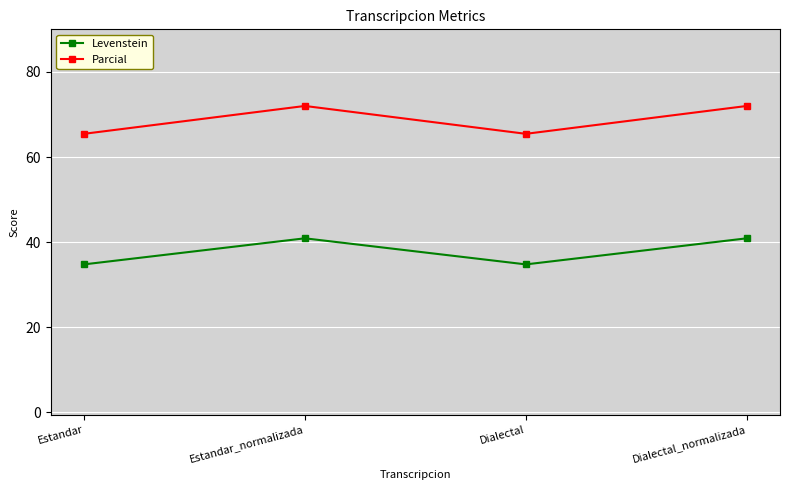

Rank the series by their average value, from lowest to highest.

Levenstein, Parcial